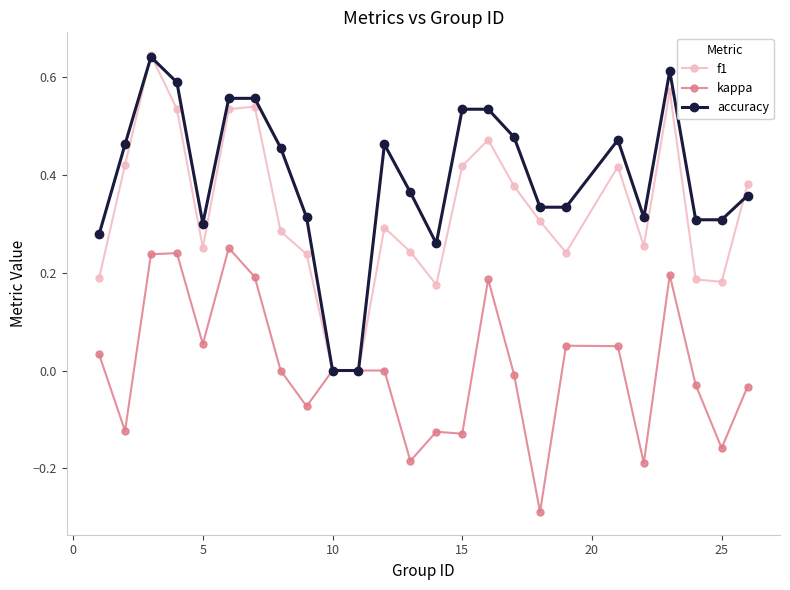

True or false: accuracy has more than 2 interior local peaks.

True